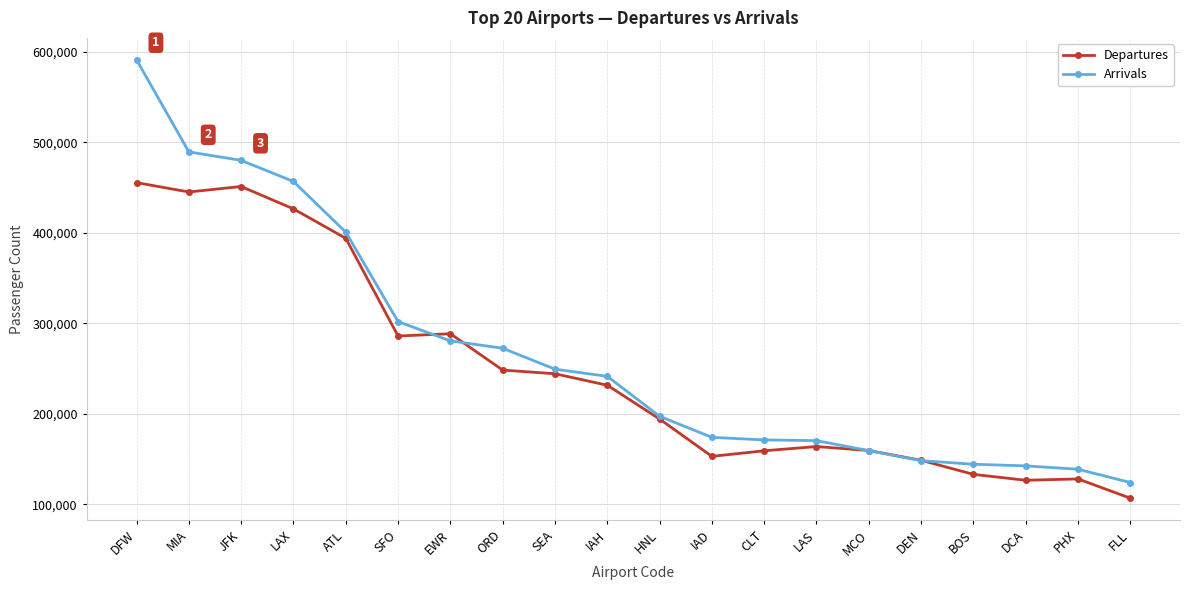

Does the chart have visible grid lines?

Yes